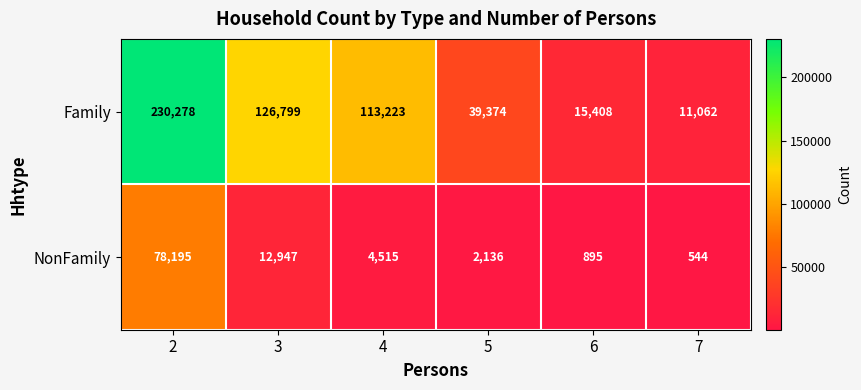

What is the difference between the second highest and second lowest values in the NonFamily series?

12052